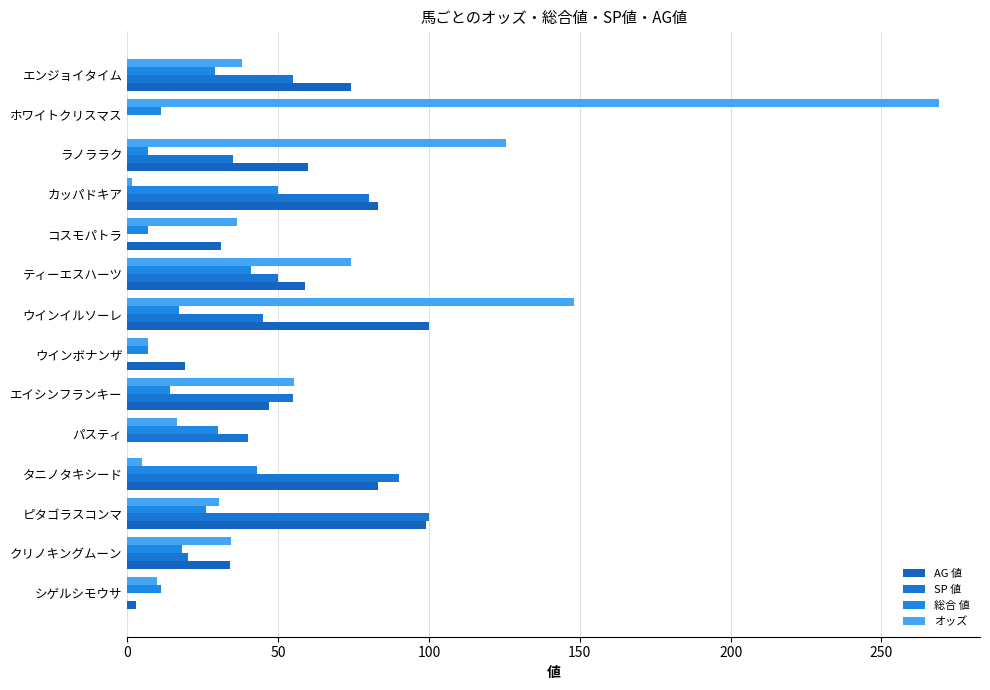

How many categories are shown in the chart?

14